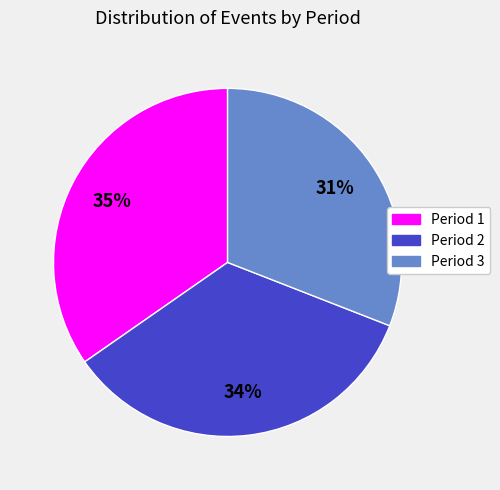

Is the sum of Period 2 and Period 1 greater than half?

Yes